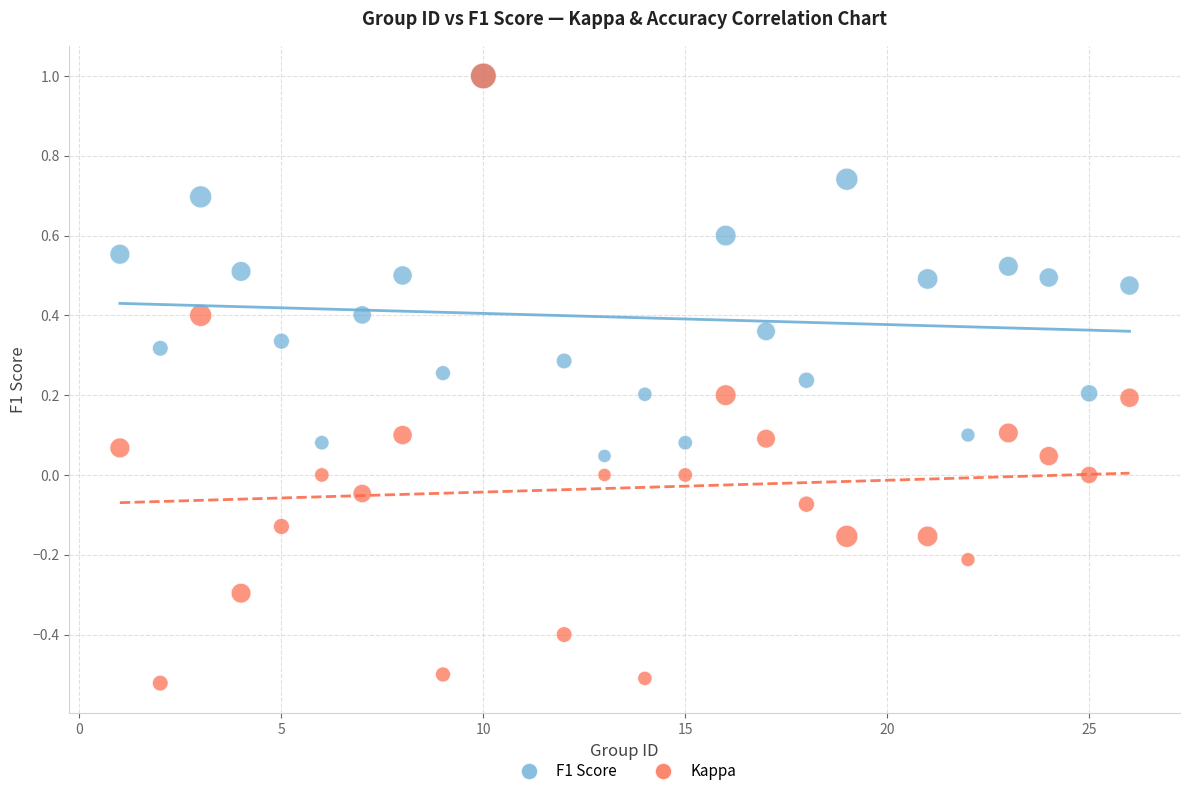

What are all the series names shown in the legend?

F1 Score, Kappa